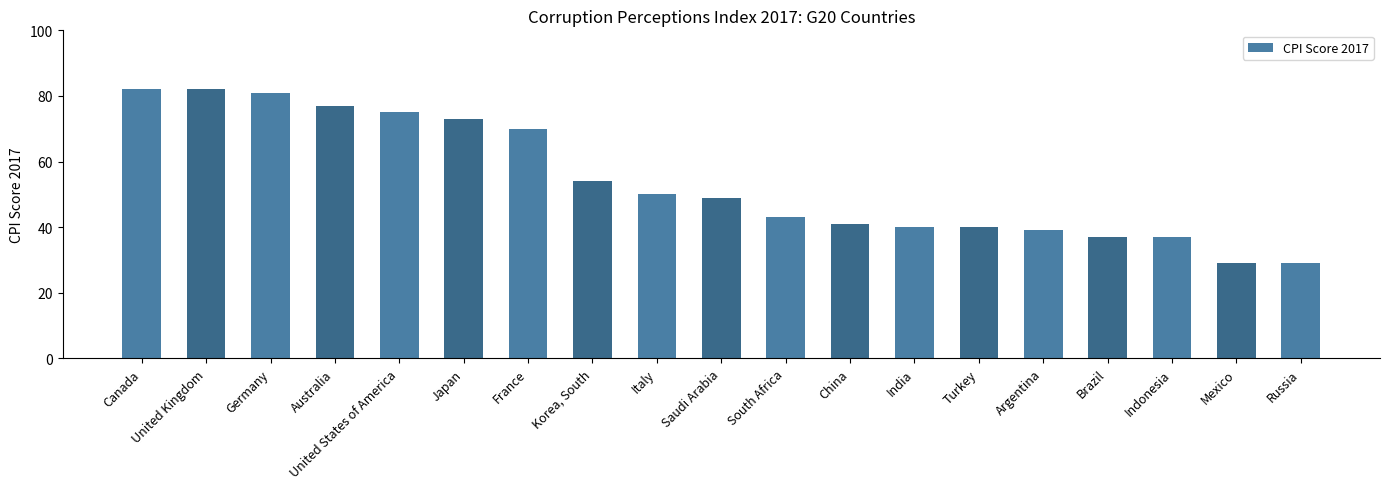

What value does the data have at Australia, to the nearest 10?

80